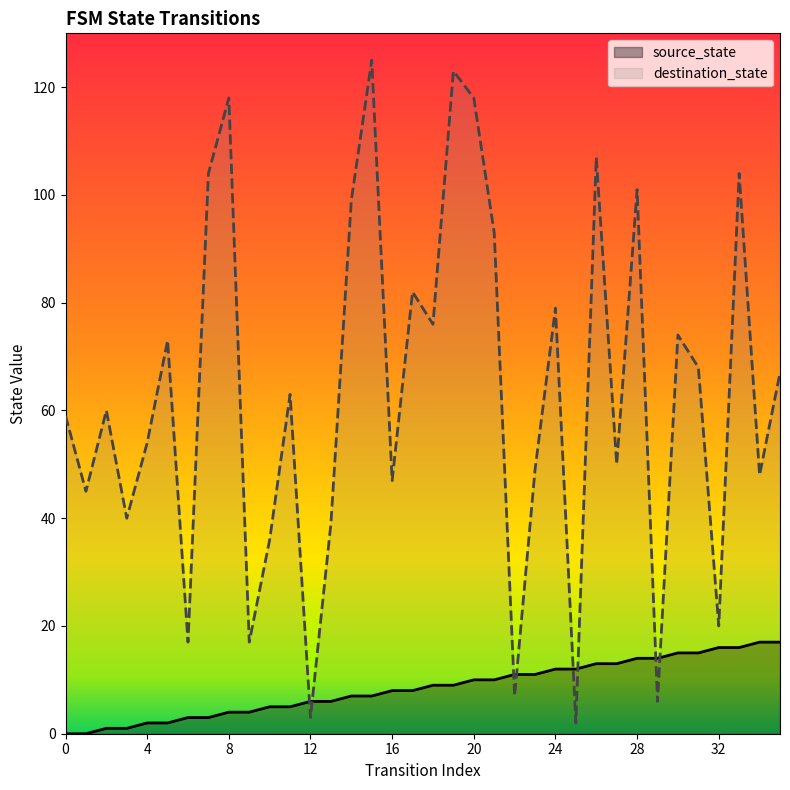

How many values in the destination_state series exceed 63?

17